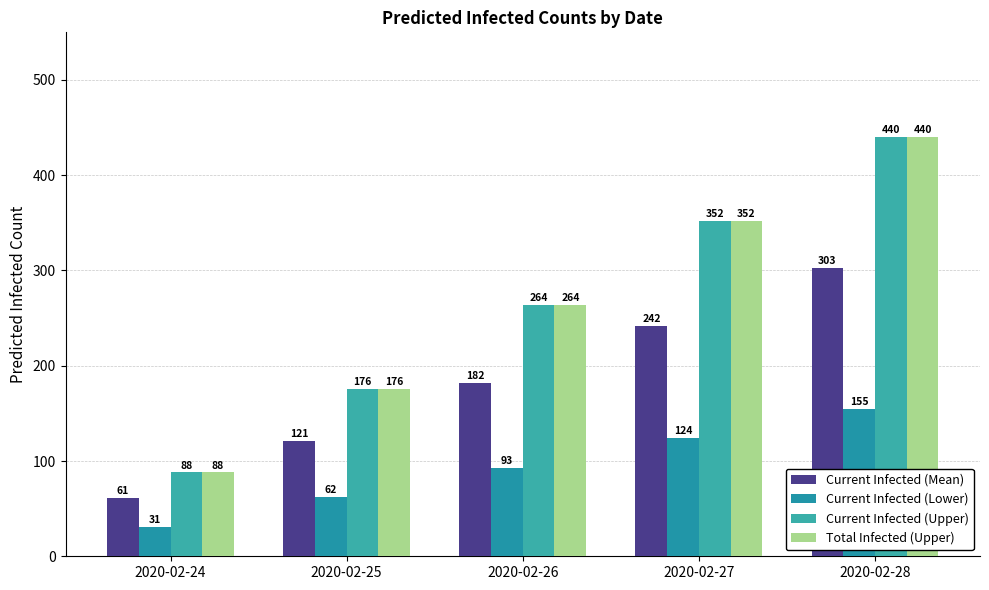

What is the difference between the maximum and minimum values in the Current Infected (Lower) series?

124